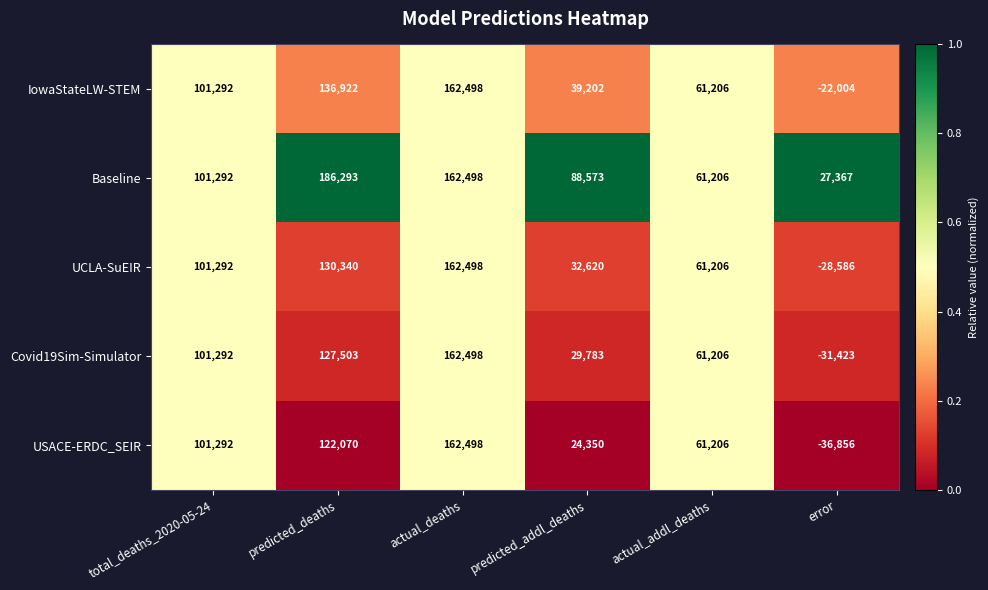

At which category is the sum across all series the highest?

actual_deaths